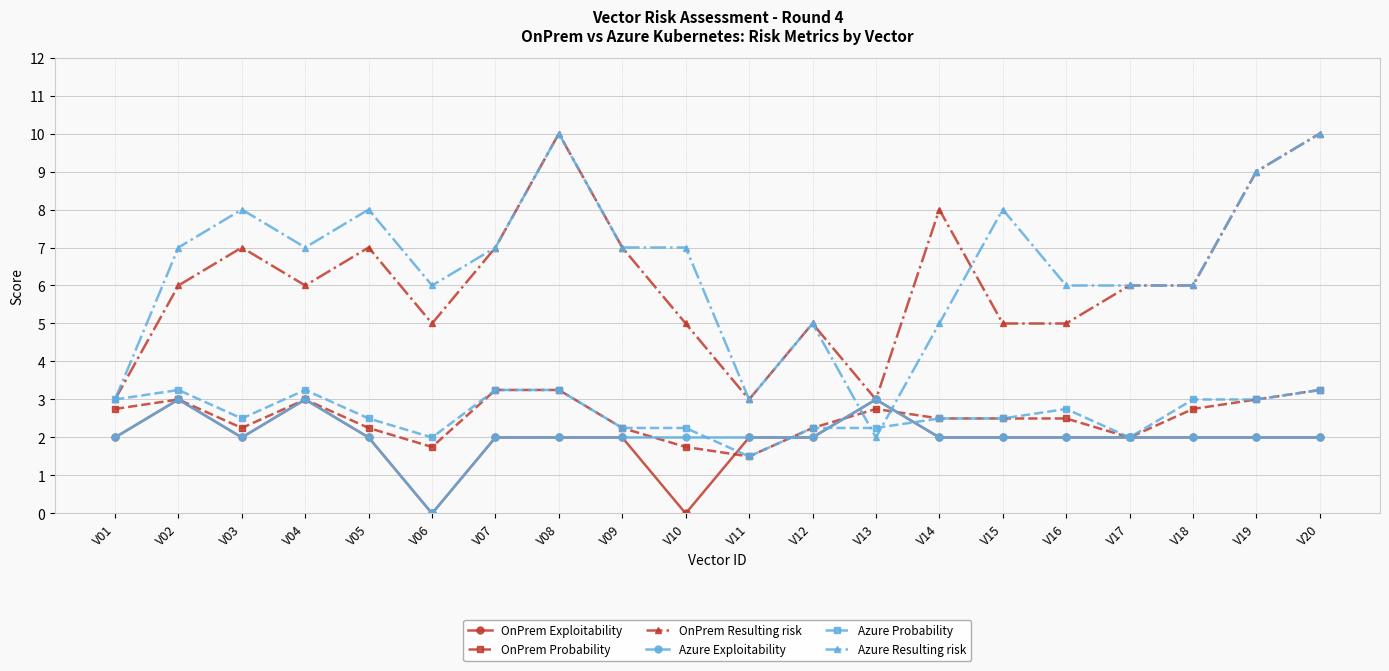

At which category does Azure Resulting risk reach its first local valley?

V04